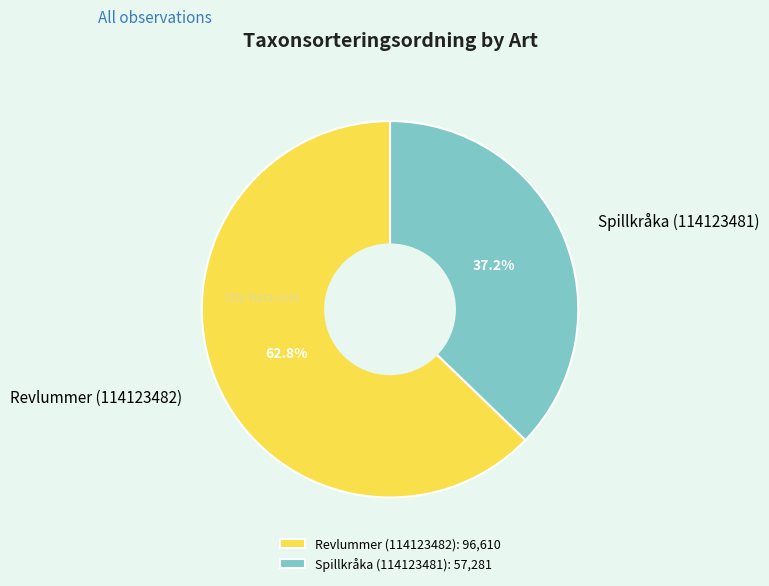

Rank the categories by value from lowest to highest.

Spillkråka (114123481), Revlummer (114123482)